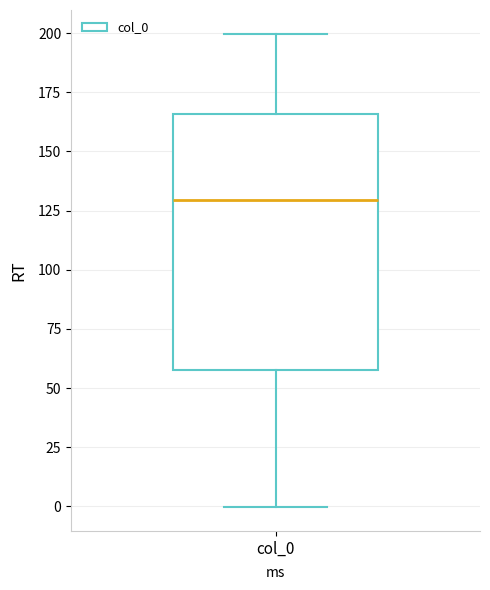

Transcribe this box plot: give where the median line is, the range the box spans, and where the two whiskers end, as read against the y-axis. The values are not printed on the chart, so give them approximately, as read against the axis.

median 130, box 60 to 165, whiskers 0 to 200